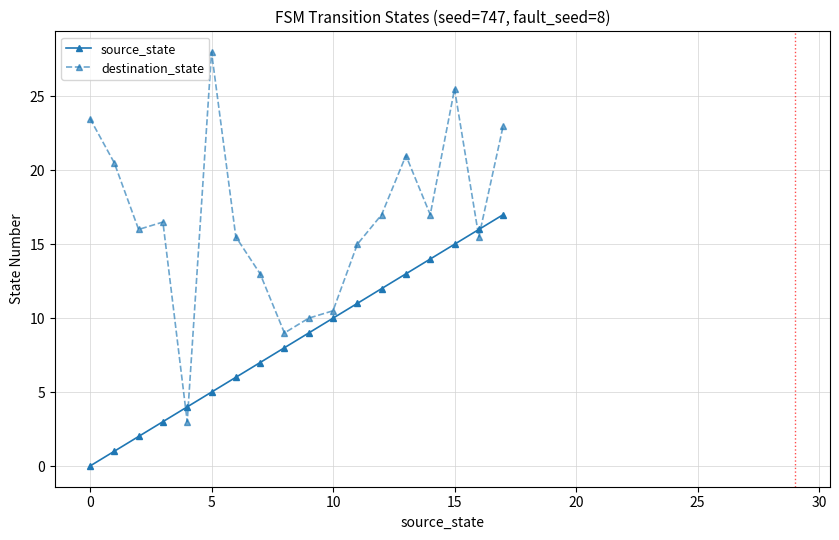

Which series has the largest range (max minus min)?

destination_state